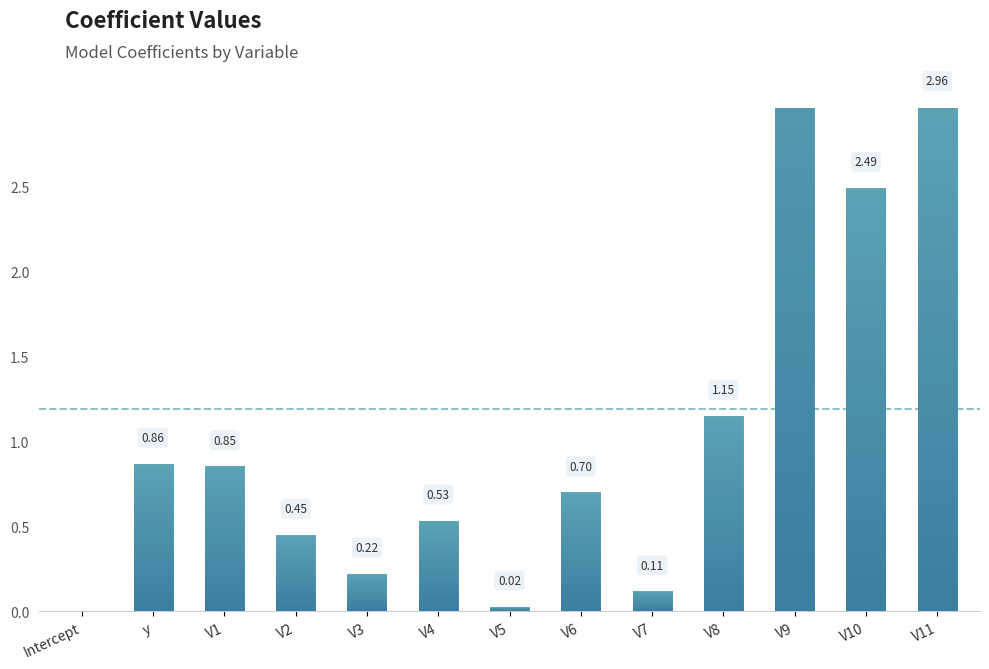

Rank the categories by value from highest to lowest.

V9, V11, V10, V8, y, V1, V6, V4, V2, V3, V7, V5, Intercept